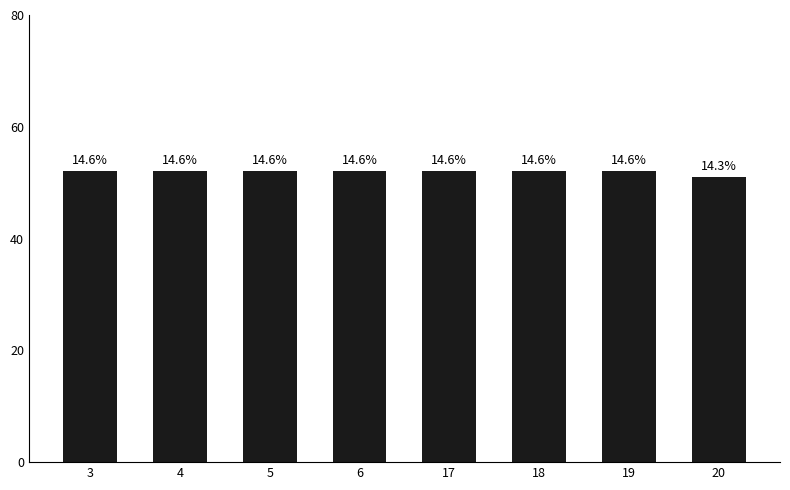

How many bars are there in total?

8